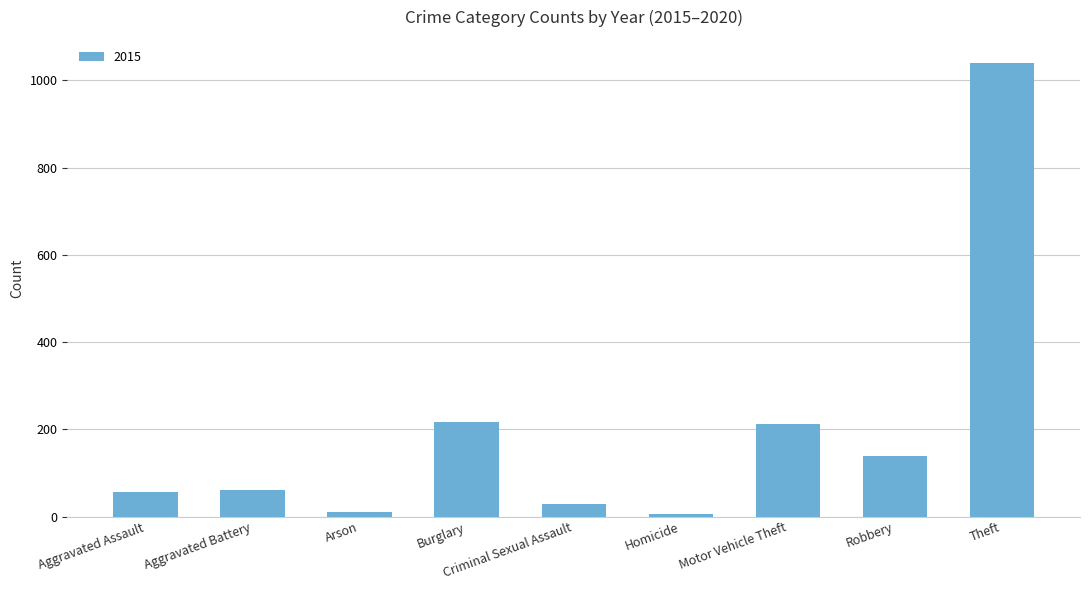

How many series are shown in this chart?

1